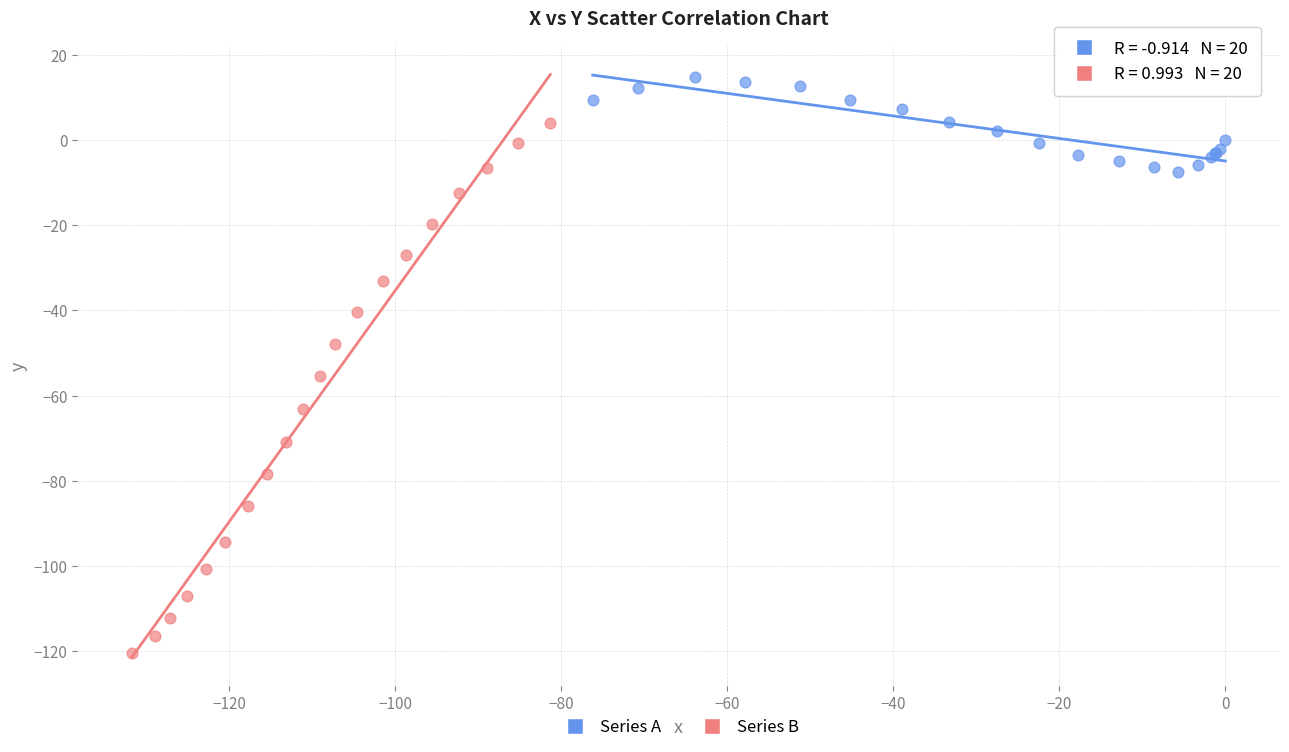

Which series has the largest Y range (max minus min)?

Series B